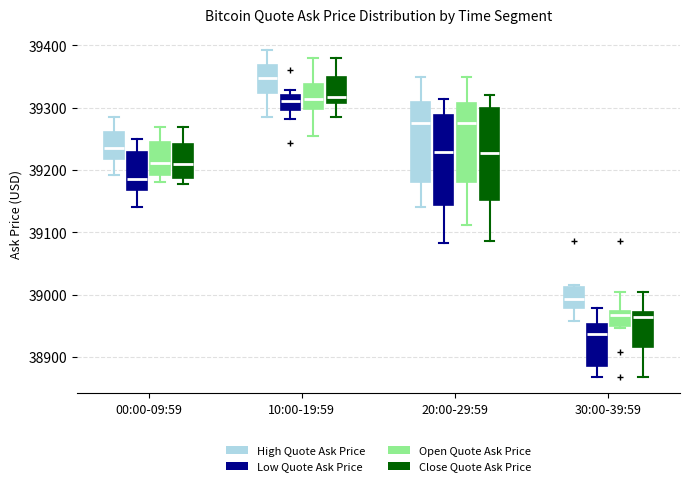

Where is the lower edge of the box for 20:00-29:59 (Close Quote Ask Price) on the y-axis? The values are not printed on the chart, so give them approximately, as read against the axis.

39150